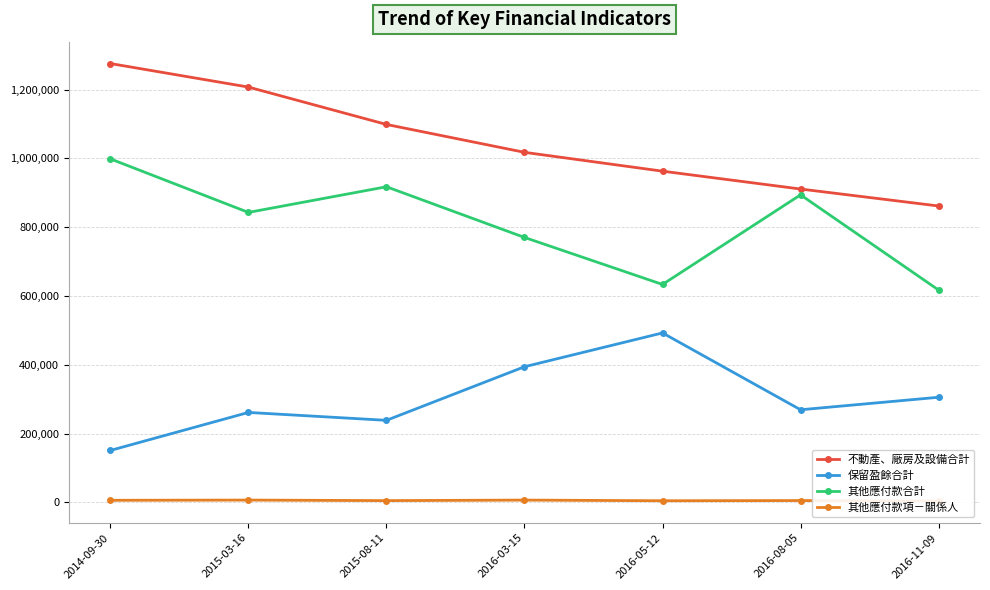

What are all the series names shown in the legend?

不動產、廠房及設備合計, 保留盈餘合計, 其他應付款合計, 其他應付款項－關係人